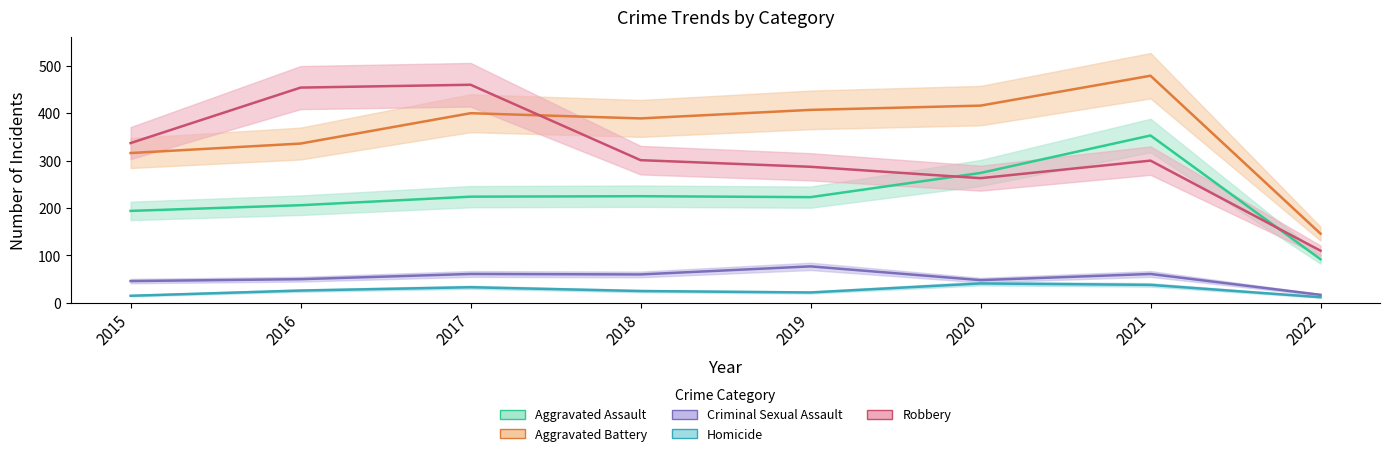

What is the total value across all series at 2021?

1231